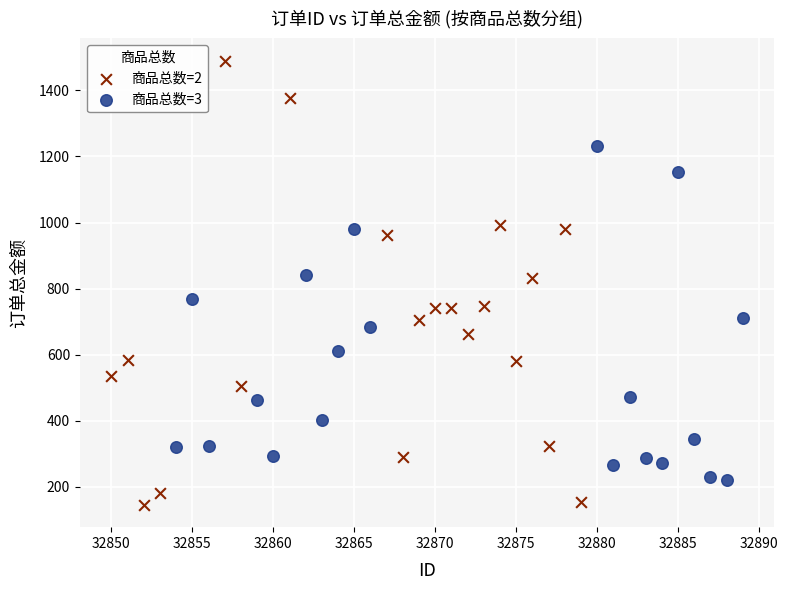

Which series contains the lowest Y value?

商品总数=2